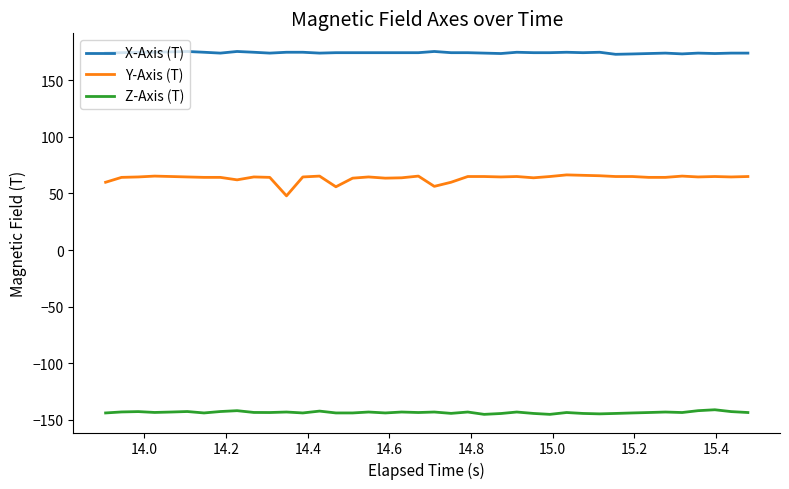

Which series has the largest range (max minus min)?

Y-Axis (T)